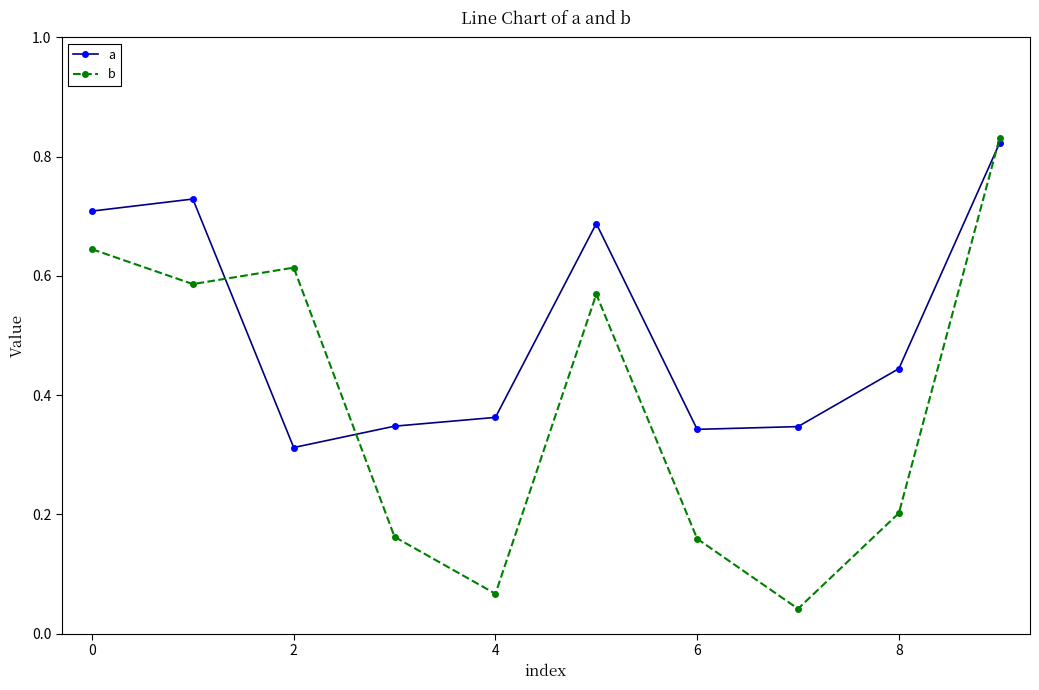

At how many categories does at least one series exceed 0?

10